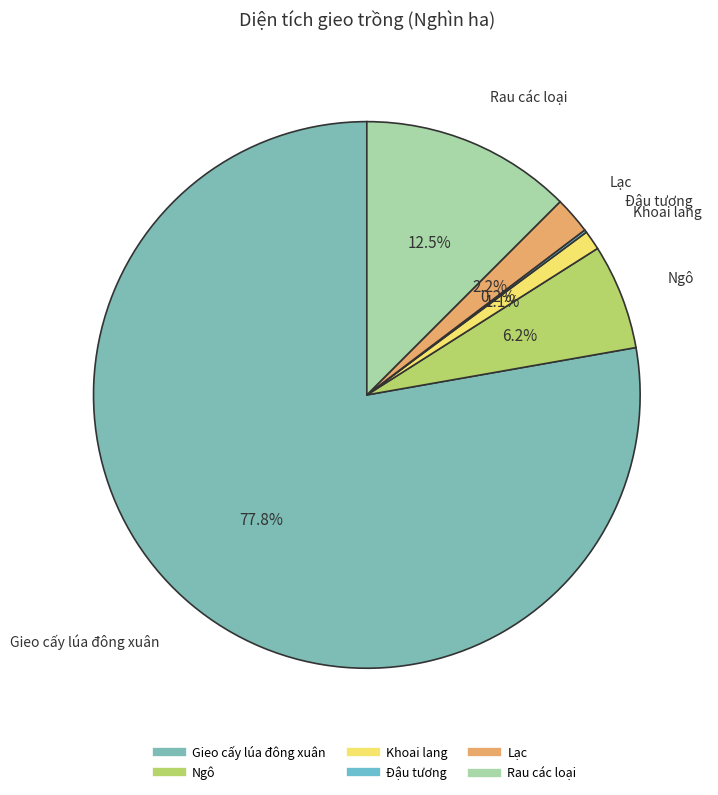

What percentage do Khoai lang and Gieo cấy lúa đông xuân together represent?

78.9%